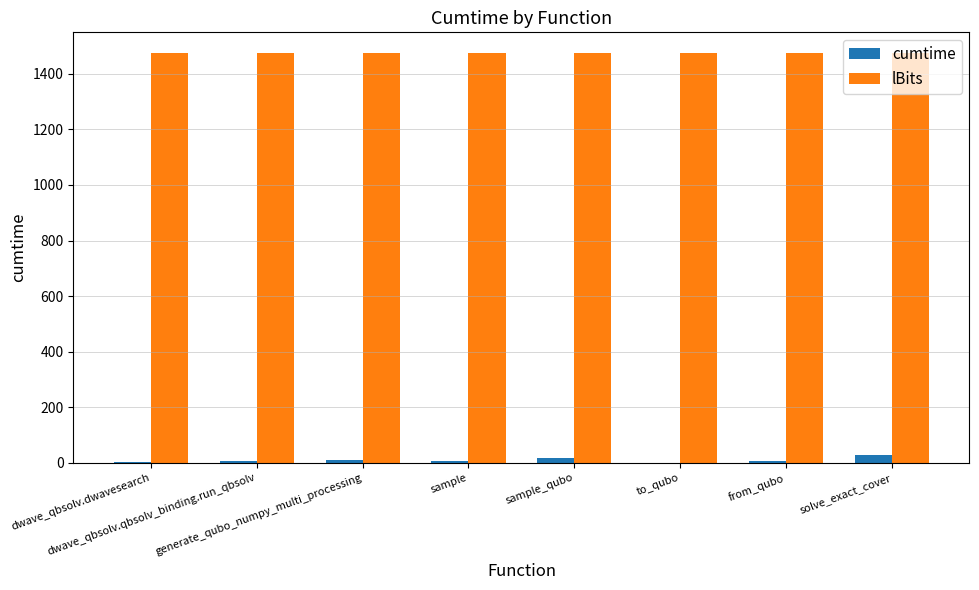

What is the greatest value displayed?

1475.0